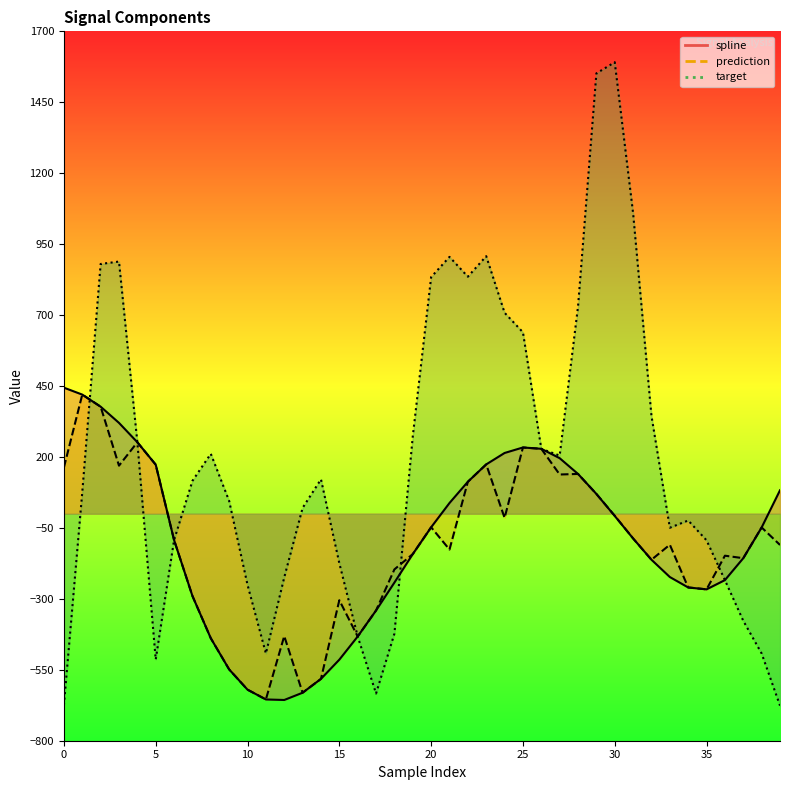

At which category is the sum across all series the highest?

29